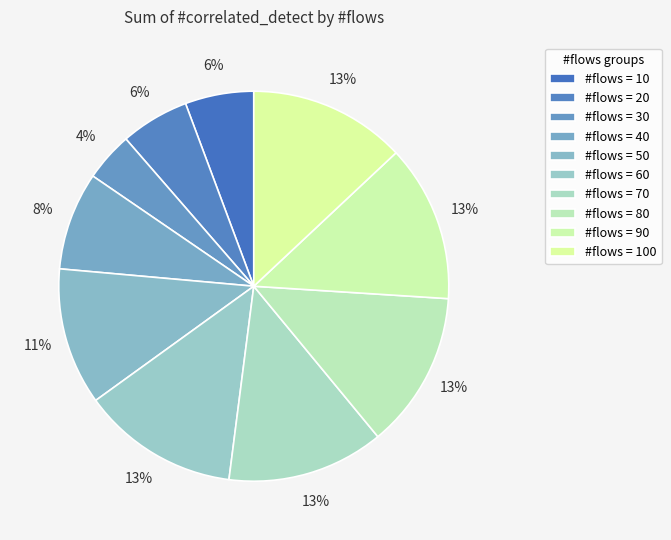

Count the number of slices in the pie.

10